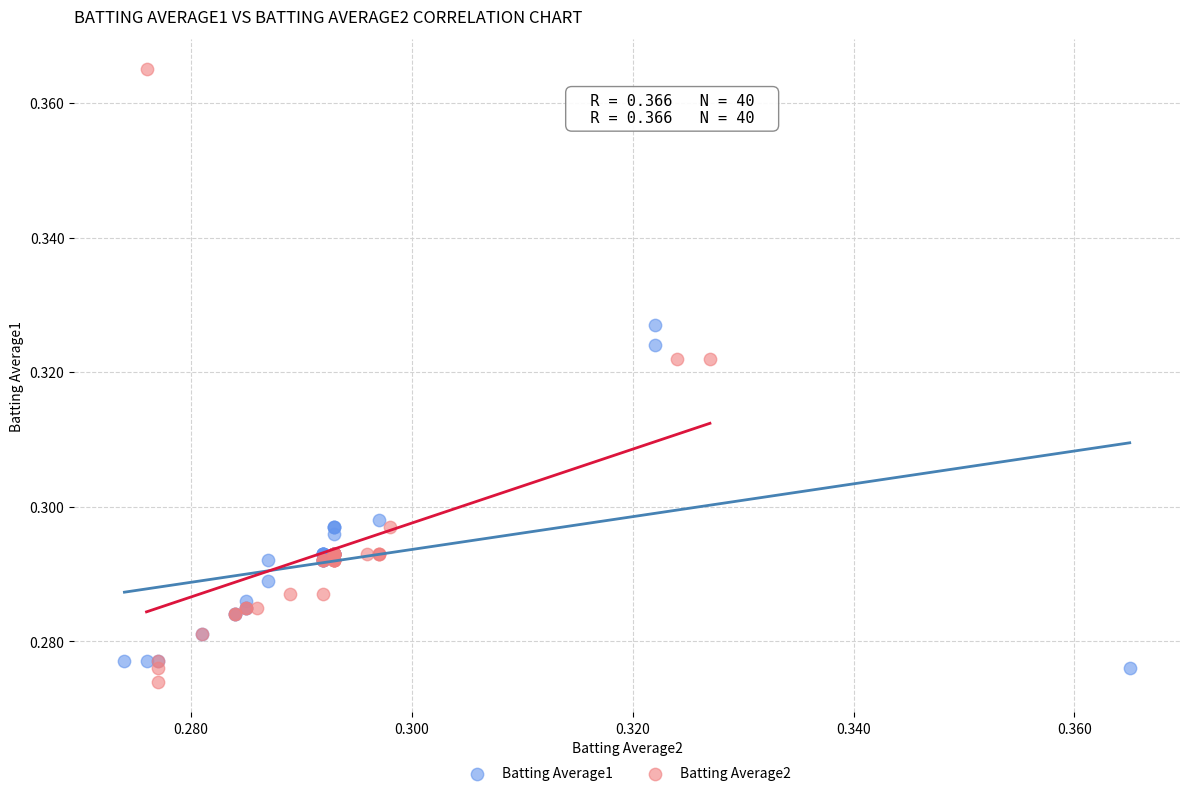

Which series has the largest Y range (max minus min)?

Batting Average2